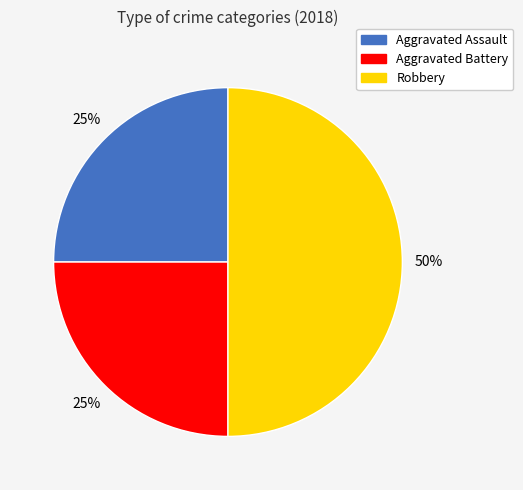

To the nearest percent, what is the average slice percentage?

33%